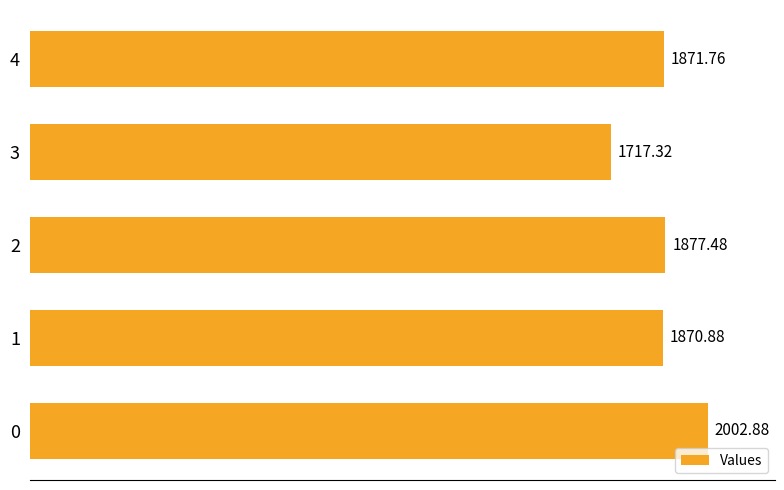

What is the sum of the values at 0 and 3?

3720.2